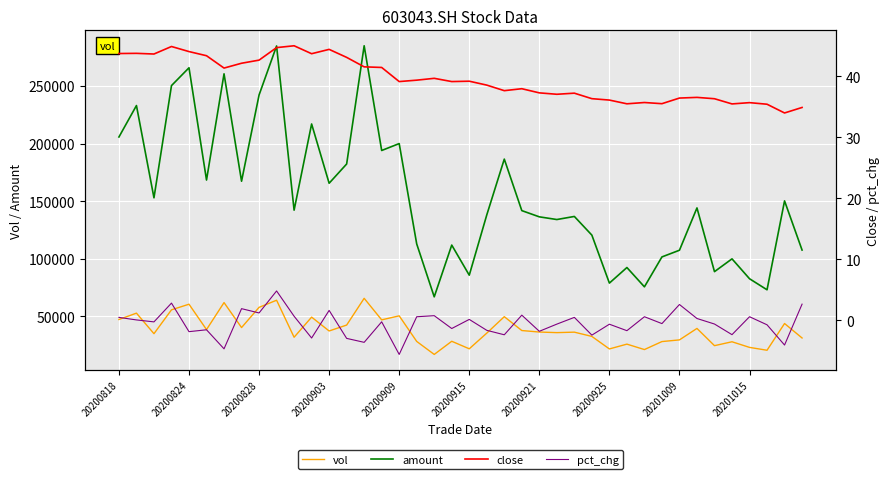

Reading left to right, what are all the values shown in this chart?

vol: 47361.7	52877.3	35059.7	55757.0	60630.8	38627.7	62033.8	40372.9	57905.6	64084.5	31966.3	49417.3	37410.0	42532.6	65737.3	47048.8	50542.2	28332.1	17055.8	28468.1	21946.5	35541.4	49813.3	37788.1	36485.9	35973.3	36385.1	32681.1	21822.8	25989.3	21279.7	28210.3	29674.8	39623.3	24660.7	28037.0	23164.0	20679.2	43878.2	31320.5
amount: 205723.5	233011.0	152945.4	250314.7	265790.3	168375.1	260543.7	167354.1	242168.9	284716.1	142237.8	217018.8	165594.6	182297.5	284881.2	194013.1	200019.4	112929.9	67026.2	111936.8	85820.1	138112.0	186534.3	141843.4	136442.5	134107.8	136781.2	120558.4	78945.0	92462.4	75707.5	101664.2	107466.1	144184.6	88884.5	99992.3	82732.2	73142.1	150273.9	107626.2
close: 43.7	43.7	43.6	44.8	44.0	43.3	41.3	42.1	42.6	44.6	45.0	43.6	44.4	43.0	41.5	41.4	39.1	39.3	39.6	39.1	39.1	38.5	37.6	37.9	37.2	37.0	37.2	36.3	36.1	35.5	35.7	35.5	36.4	36.5	36.3	35.4	35.6	35.4	34.0	34.9
pct_chg: 0.5	0.1	-0.3	2.8	-1.9	-1.5	-4.7	1.9	1.2	4.8	0.7	-2.9	1.6	-3.0	-3.6	-0.2	-5.6	0.6	0.8	-1.3	0.2	-1.6	-2.4	0.9	-1.8	-0.6	0.5	-2.4	-0.6	-1.7	0.6	-0.5	2.6	0.3	-0.6	-2.3	0.6	-0.7	-4.0	2.7